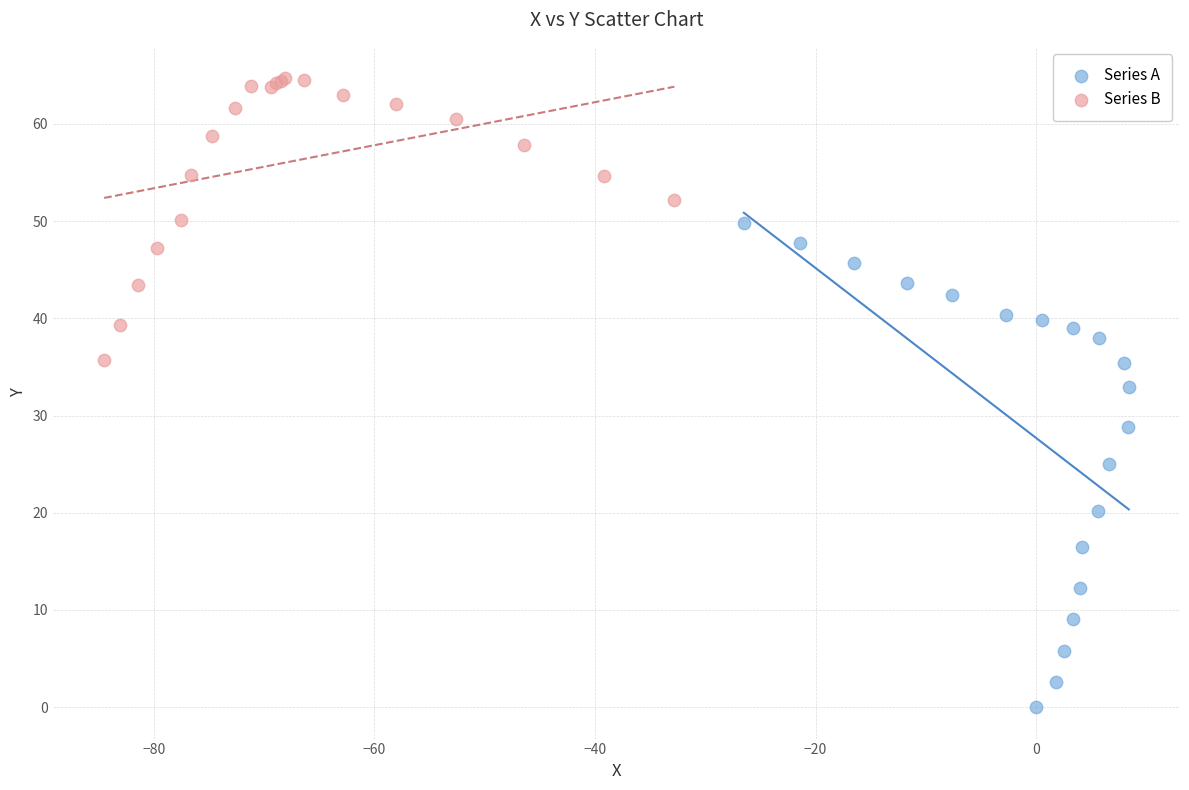

Which series has the largest Y range (max minus min)?

Series A